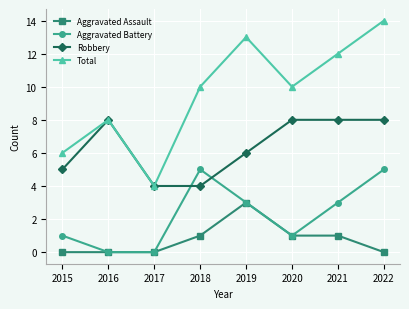

How many values in the Aggravated Assault series are below 1?

4